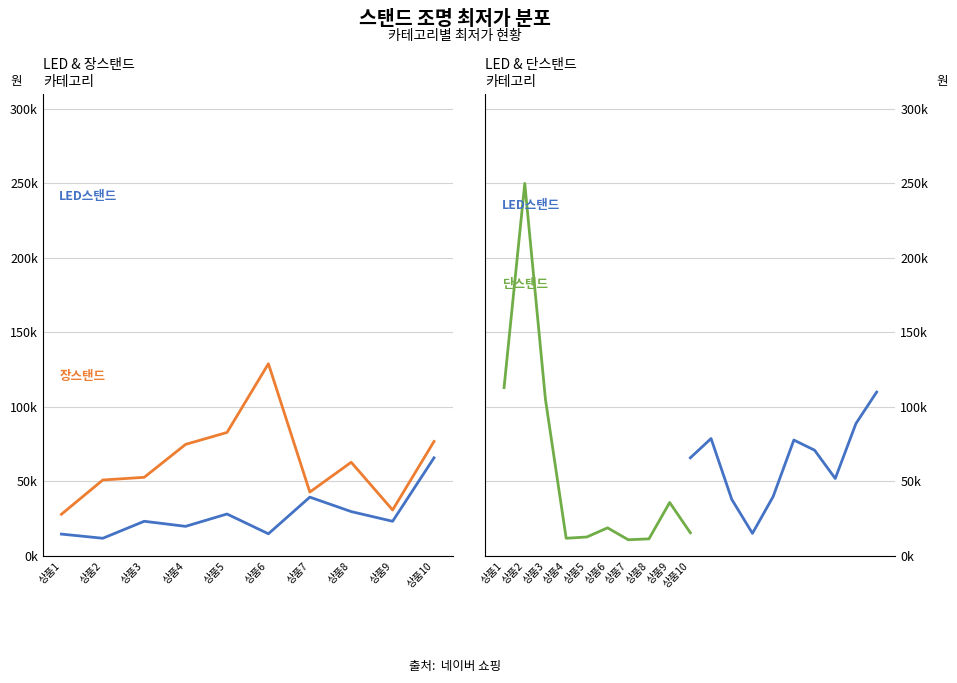

List the series in order of their peak value, lowest first.

LED스탠드, 장스탠드, 단스탠드